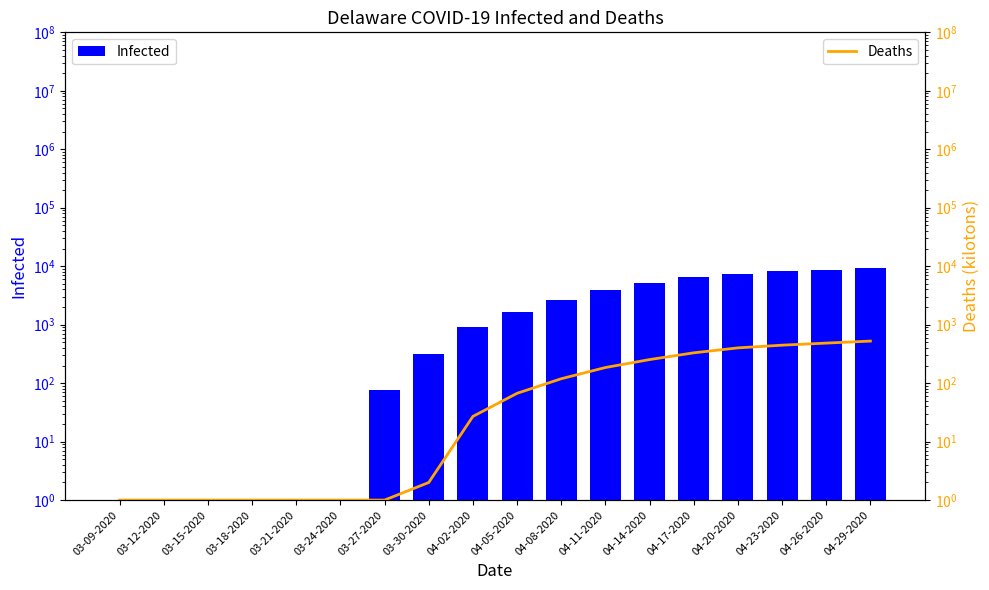

Is it true that Infected equals 4176 at 04-17-2020?

False